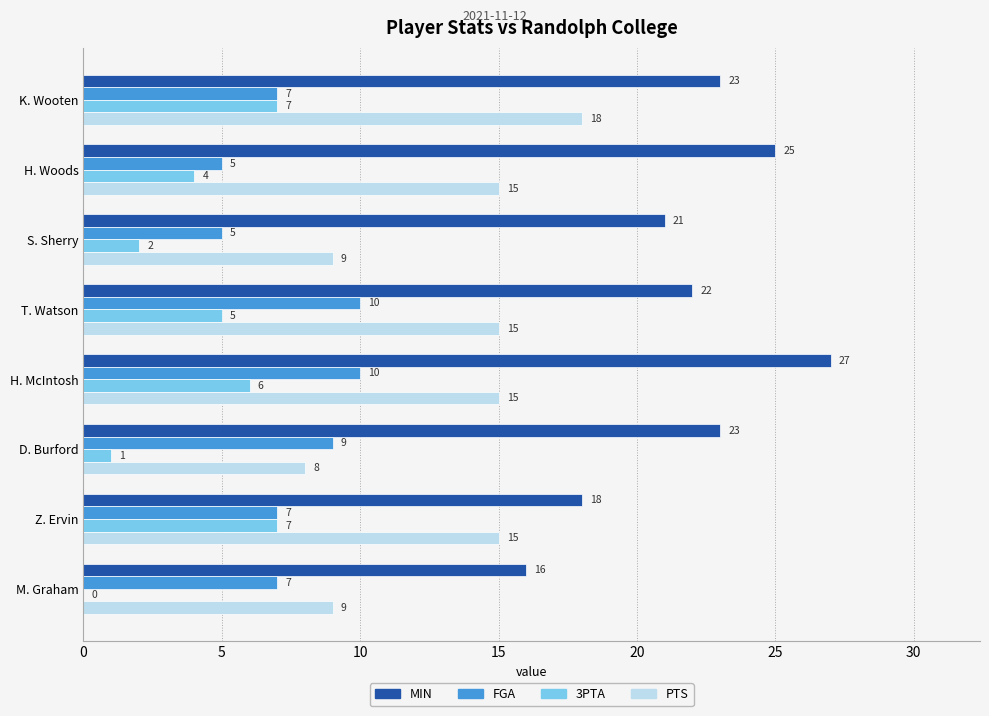

Is it true that MIN equals 22 at T. Watson?

True